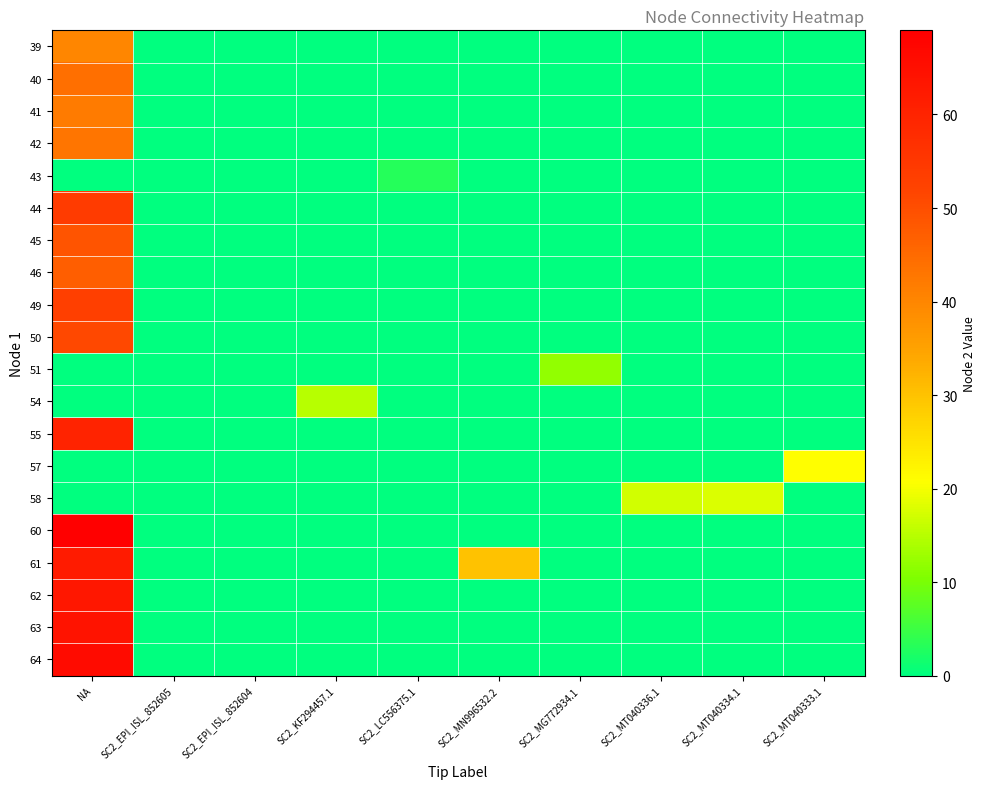

Which series has the largest range (max minus min)?

60